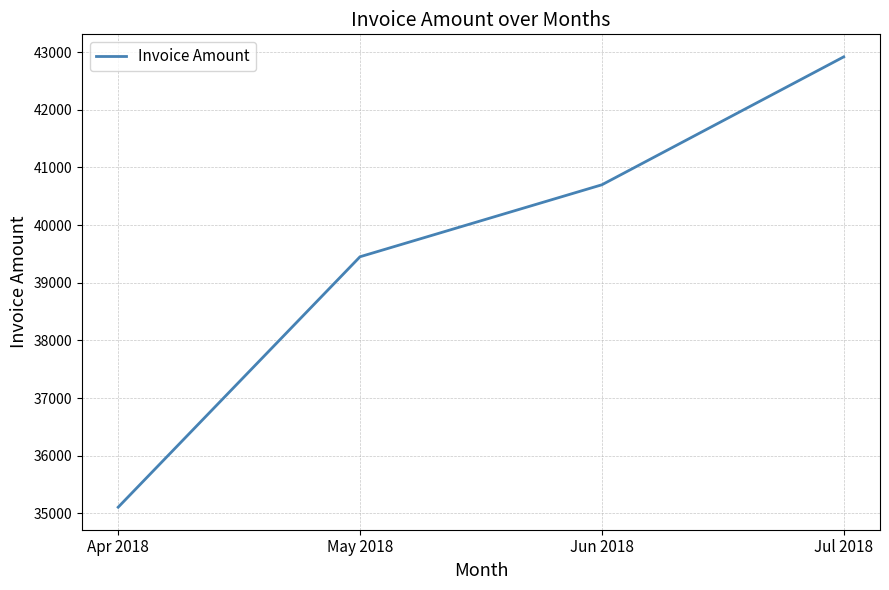

What is the average value?

39544.1